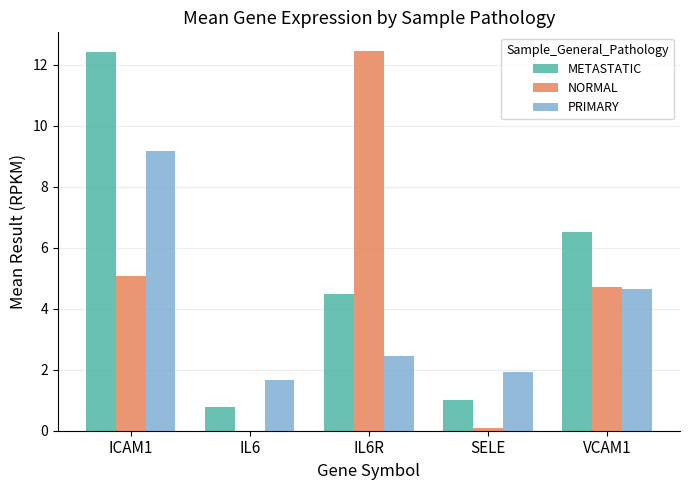

What is the sum of all NORMAL values?

22.3